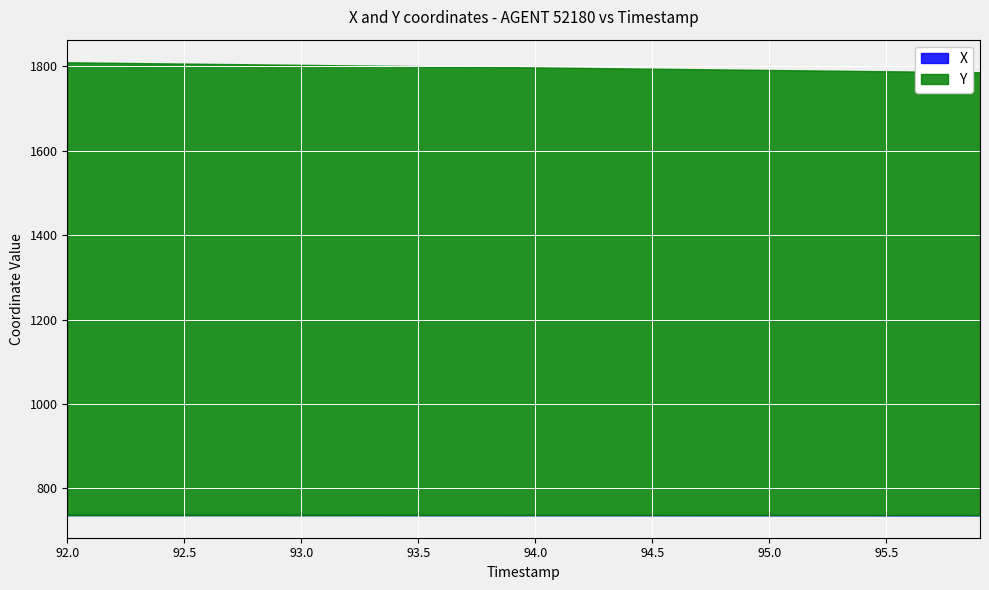

What is the minimum value for X?

736.9